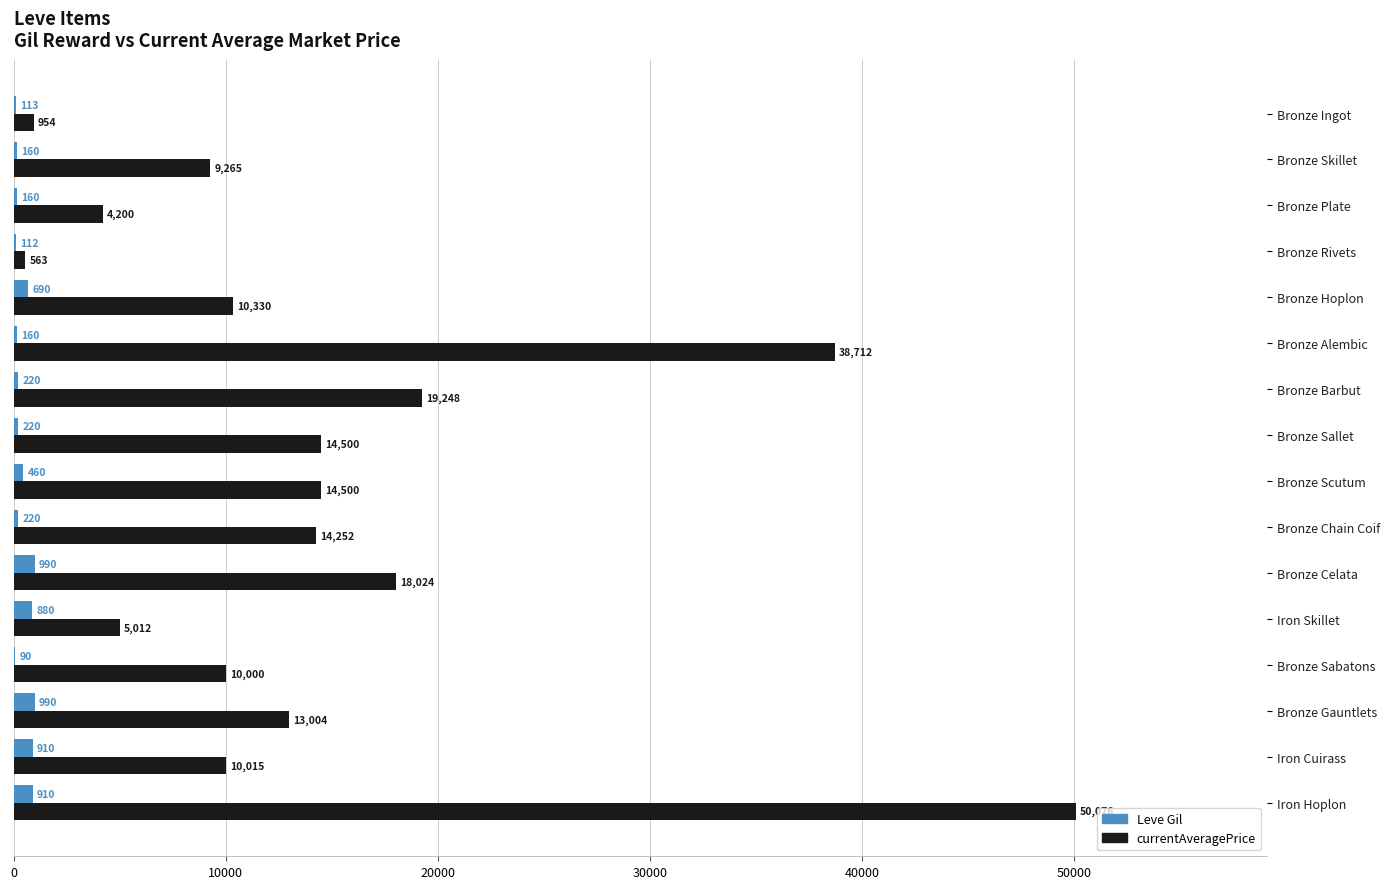

Where is Leve Gil nearest to the value 540?

Bronze Scutum